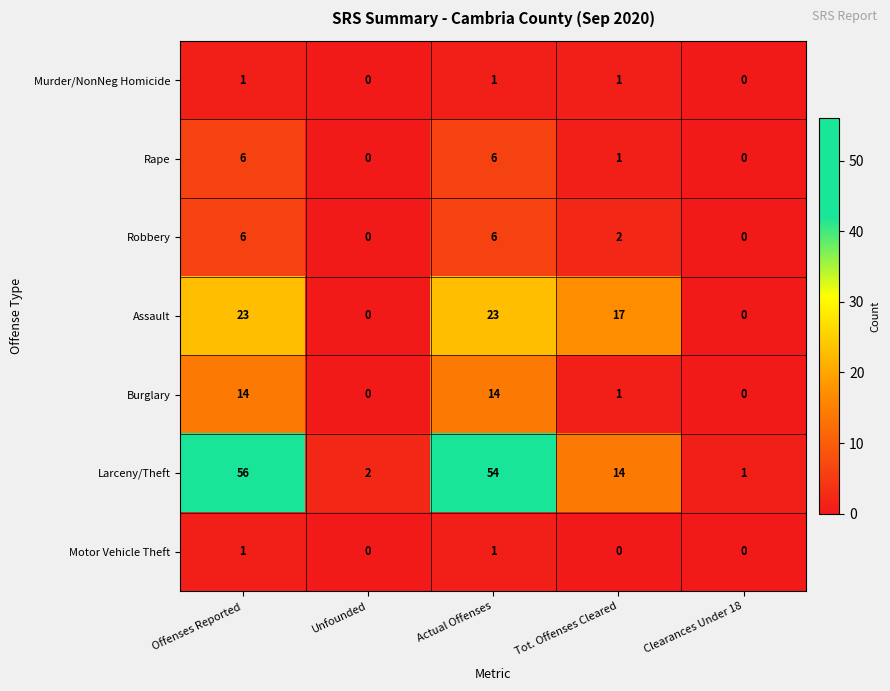

At which category does the chart reach its peak across all series?

Offenses Reported